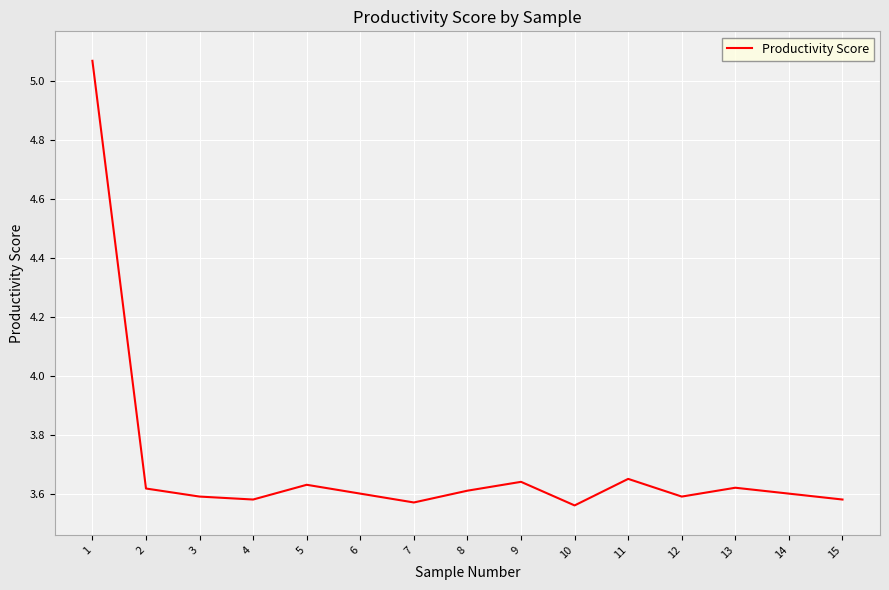

Approximately how many times larger is the value at 5 compared to 2?

1.0